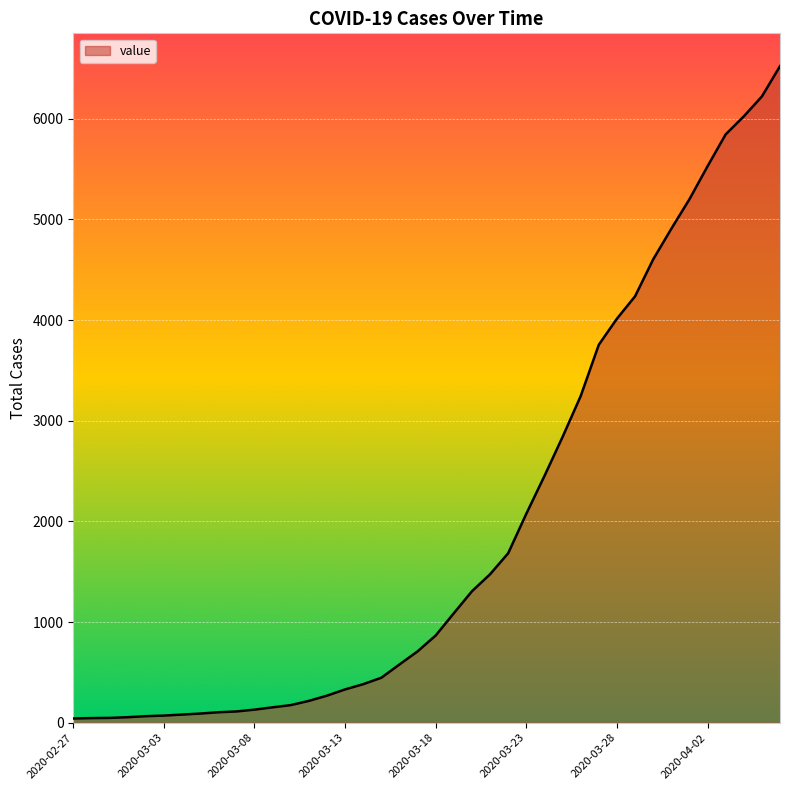

What is the difference between the maximum and minimum values?

6481